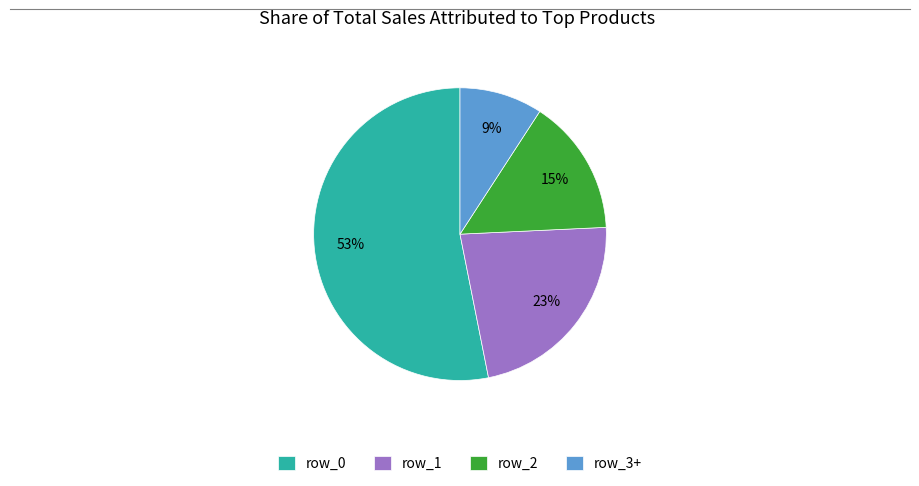

Which slice is the smallest?

row_3+